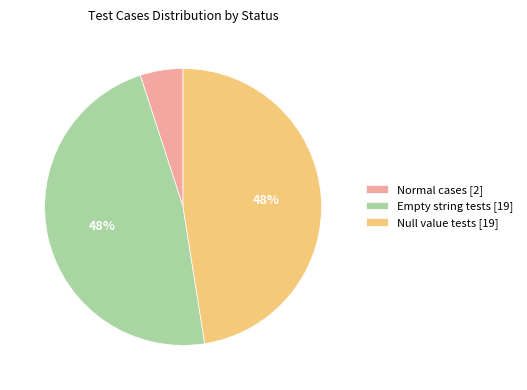

True or false: Empty string tests [19] accounts for 62% of the total.

False